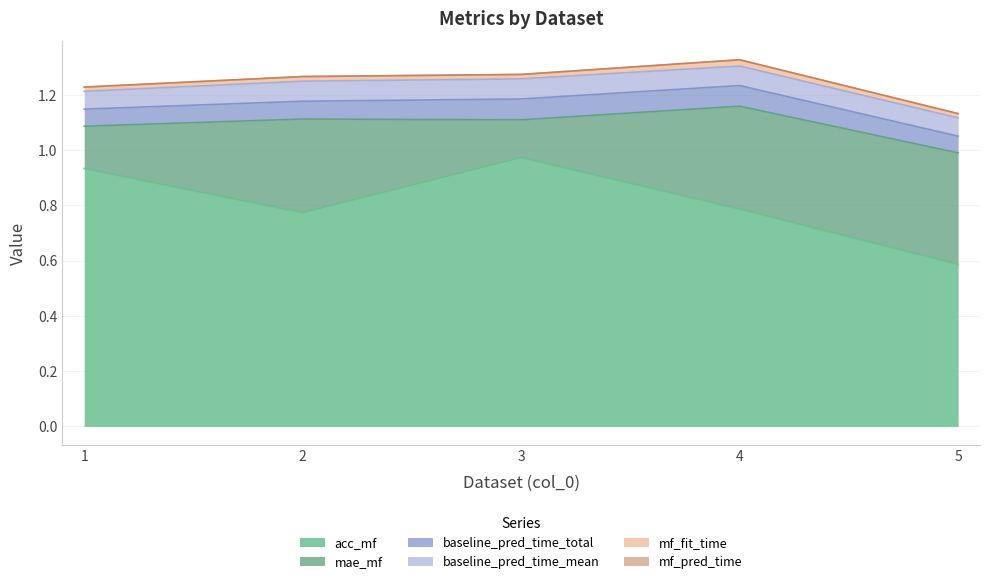

Does the chart display data point markers on the line(s)?

No